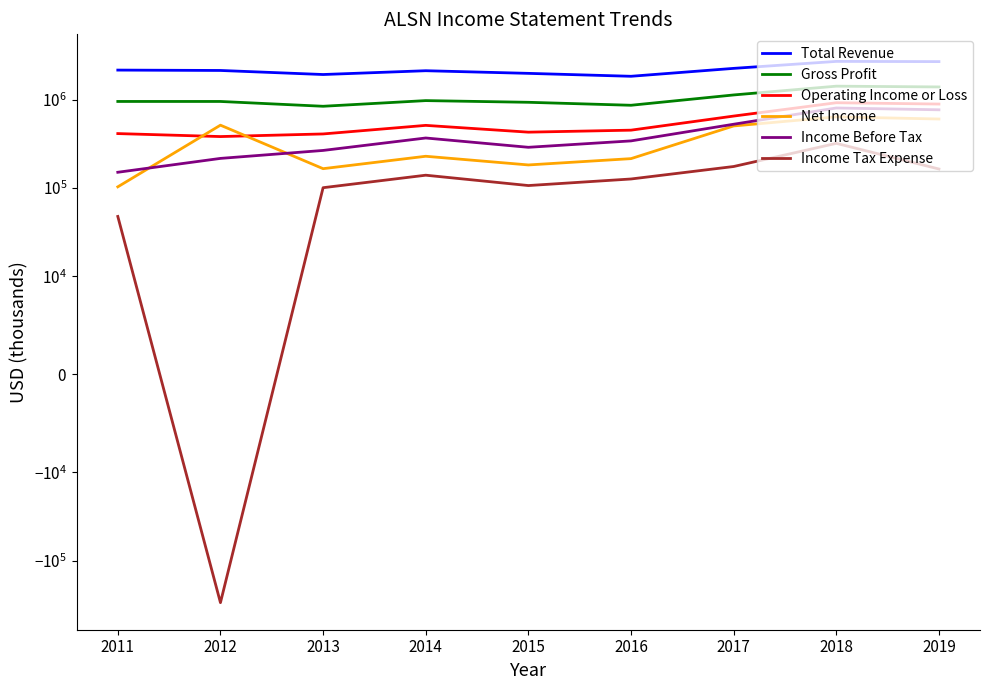

At which category is the sum across all series the highest?

2018